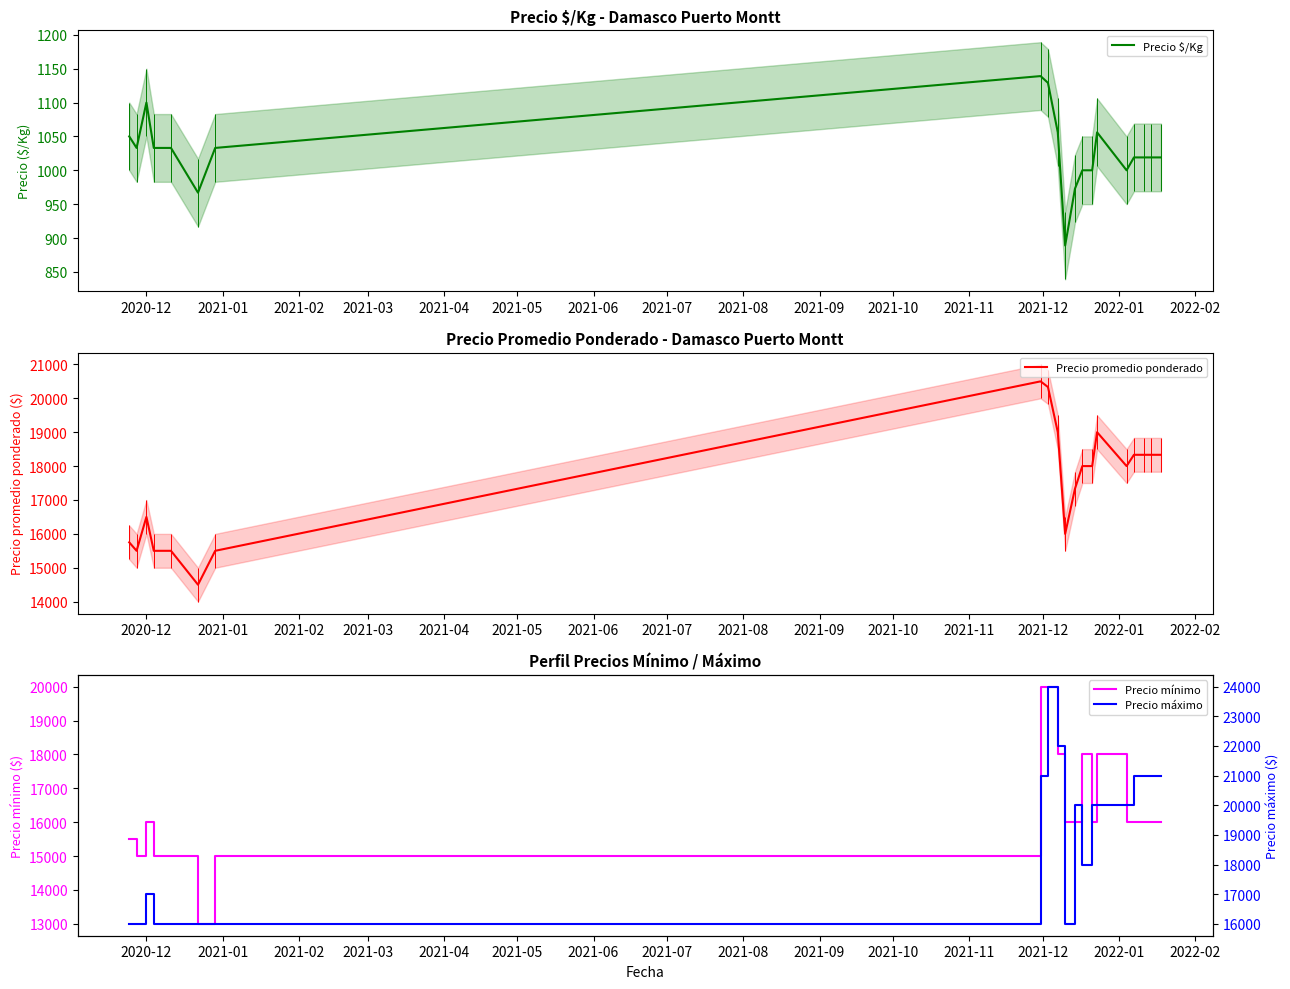

What is the lowest value of the Precio $/Kg series?

889